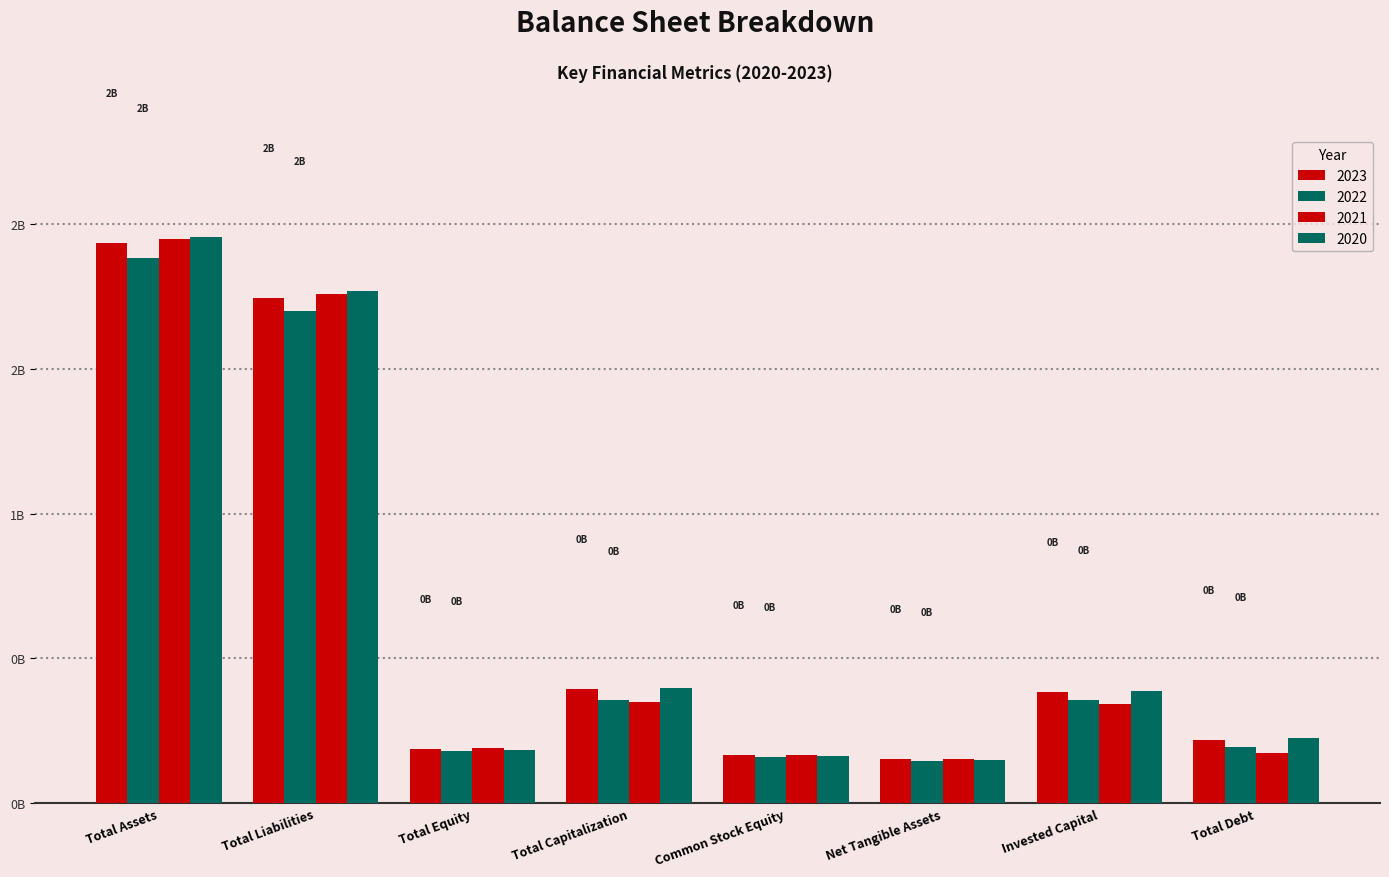

What value does the 2022 series have at Total Capitalization?

355075000